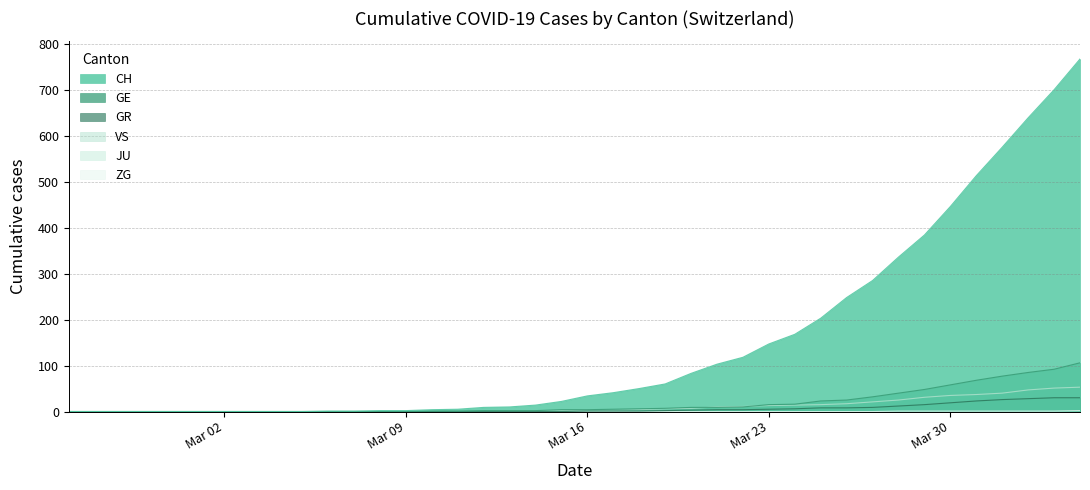

Which series has the largest total across all categories?

CH